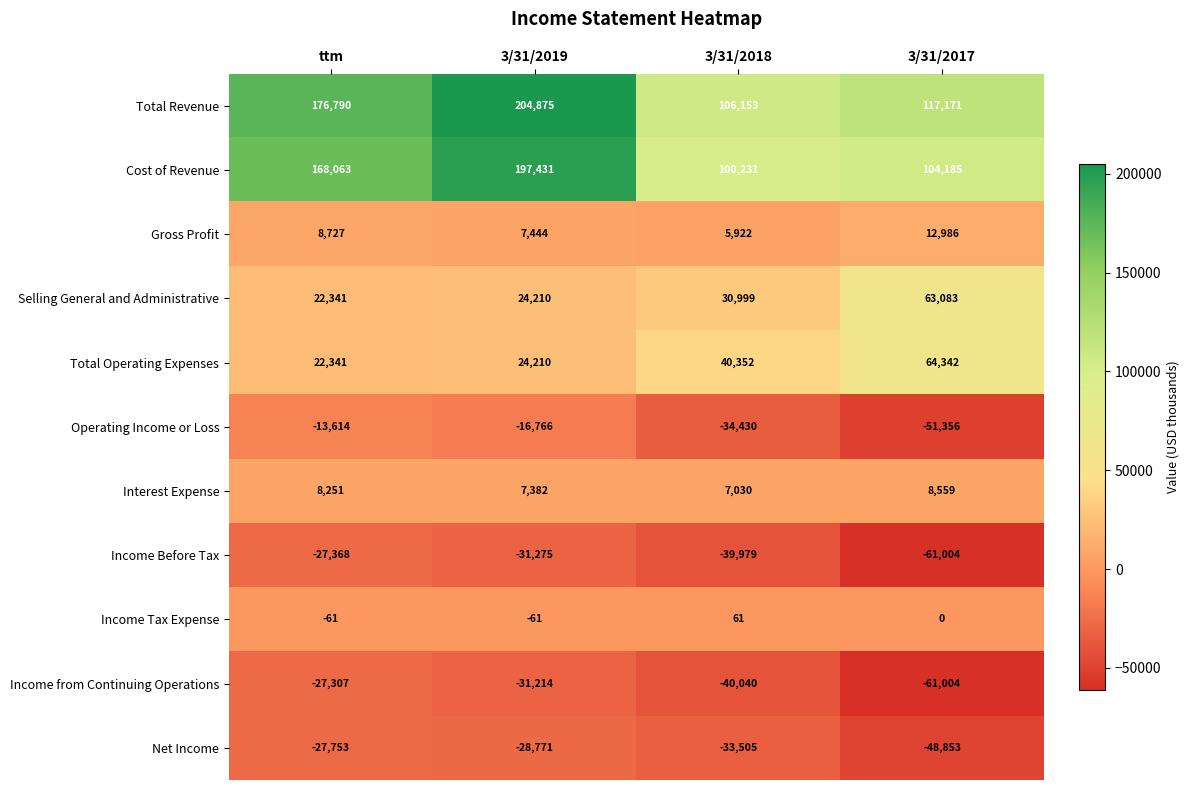

The value of Total Operating Expenses at 3/31/2017 is 64342. True or false?

True